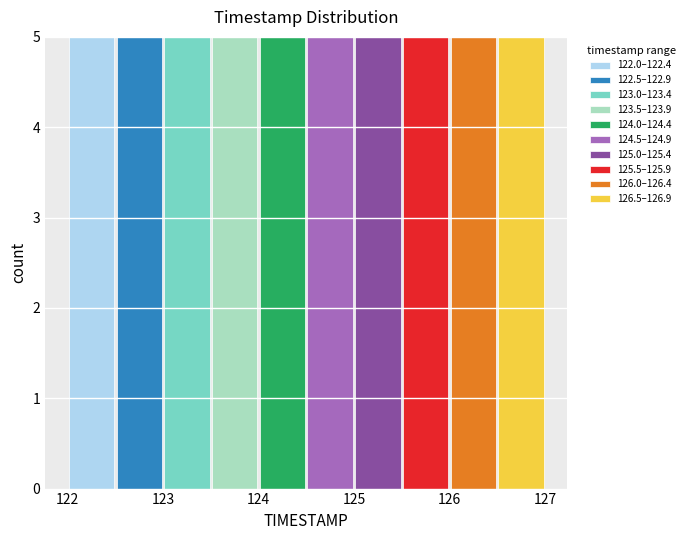

Reading left to right, transcribe this chart: for each stacked bar, give the range it covers on the x-axis and its total height. The values are not printed on the chart, so give them approximately, as read against the axis.

122.0 to 122.5: 5
122.5 to 123.0: 5
123.0 to 123.5: 5
123.5 to 124.0: 5
124.0 to 124.5: 5
124.5 to 125.0: 5
125.0 to 125.5: 5
125.5 to 126.0: 5
126.0 to 126.5: 5
126.5 to 127.0: 5